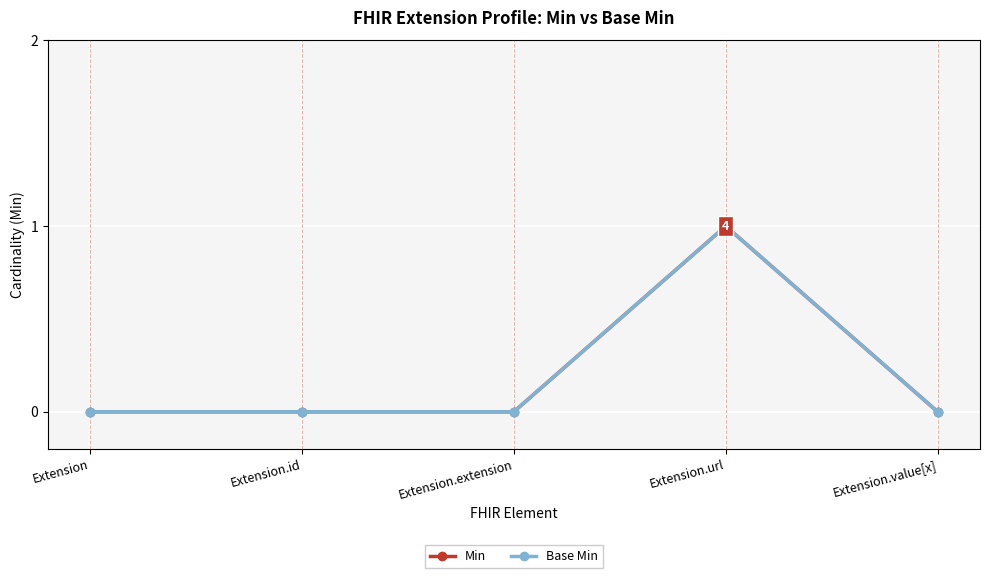

Which category has the highest value across all series?

Extension.url